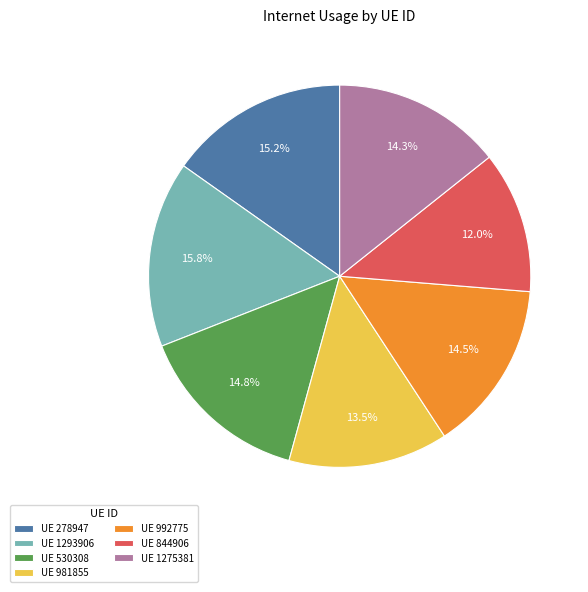

To the nearest percent, what is the difference between the largest and smallest slice percentages?

4%